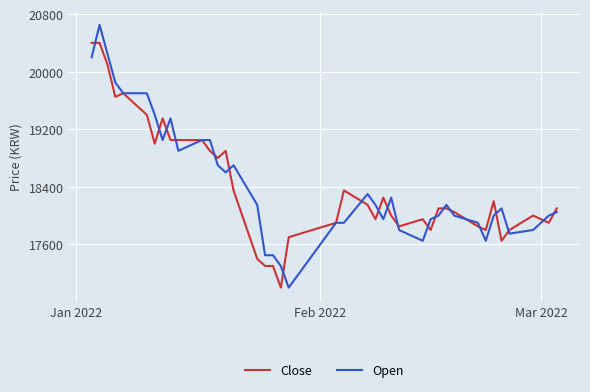

Reading right to left, transcribe all the data shown in this chart.

Close: 18100	17900	18000	17800	17650	18200	17800	17850	18050	18100	18100	17800	17950	17850	18000	18250	17950	18150	18350	17900	17700	17000	17300	17300	17400	18350	18900	18800	18900	19050	19050	19050	19350	19000	19400	19700	19650	20100	20400	20400
Open: 18050	18000	17800	17750	18100	18000	17650	17900	18000	18150	18000	17950	17650	17800	18250	17950	18150	18300	17900	17900	17000	17300	17450	17450	18150	18700	18600	18700	19050	19050	18900	19350	19050	19400	19700	19700	19850	20250	20650	20200